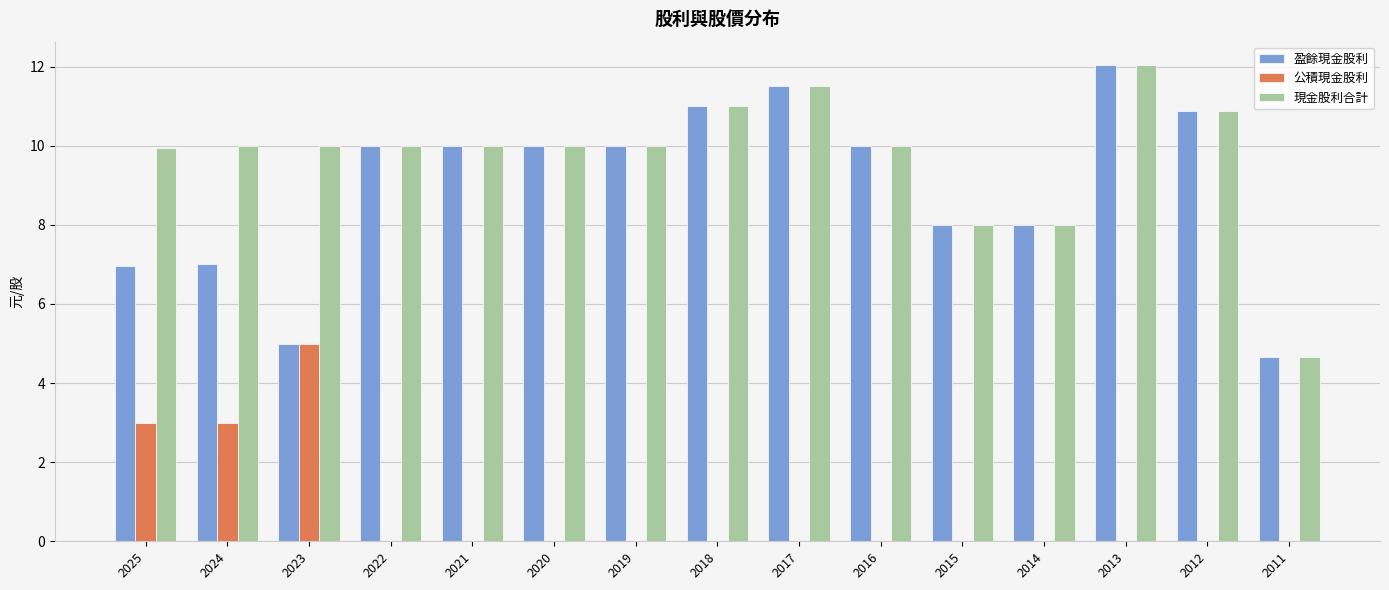

The value of 盈餘現金股利 at 2016 is 13.0. True or false?

False